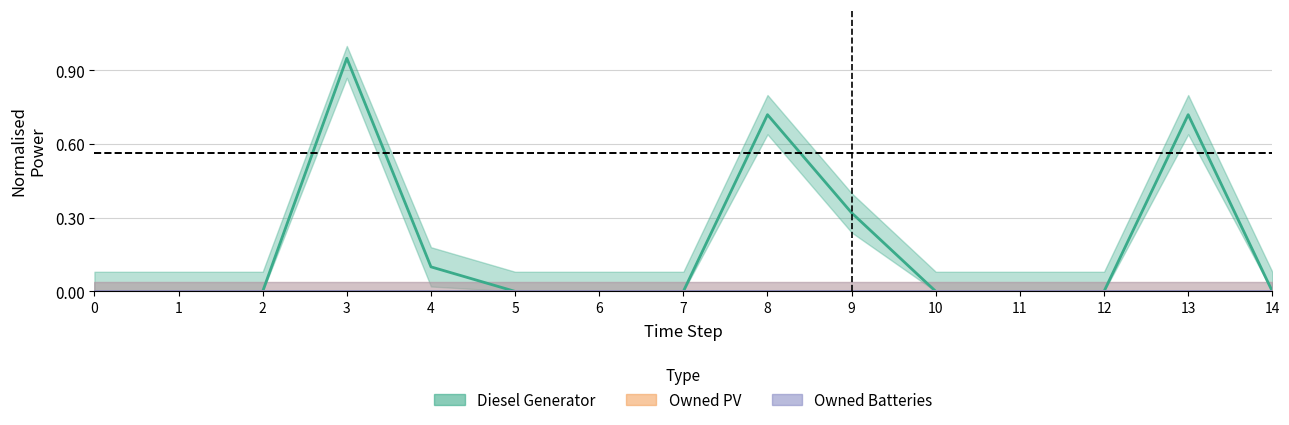

Does the chart have visible grid lines?

Yes